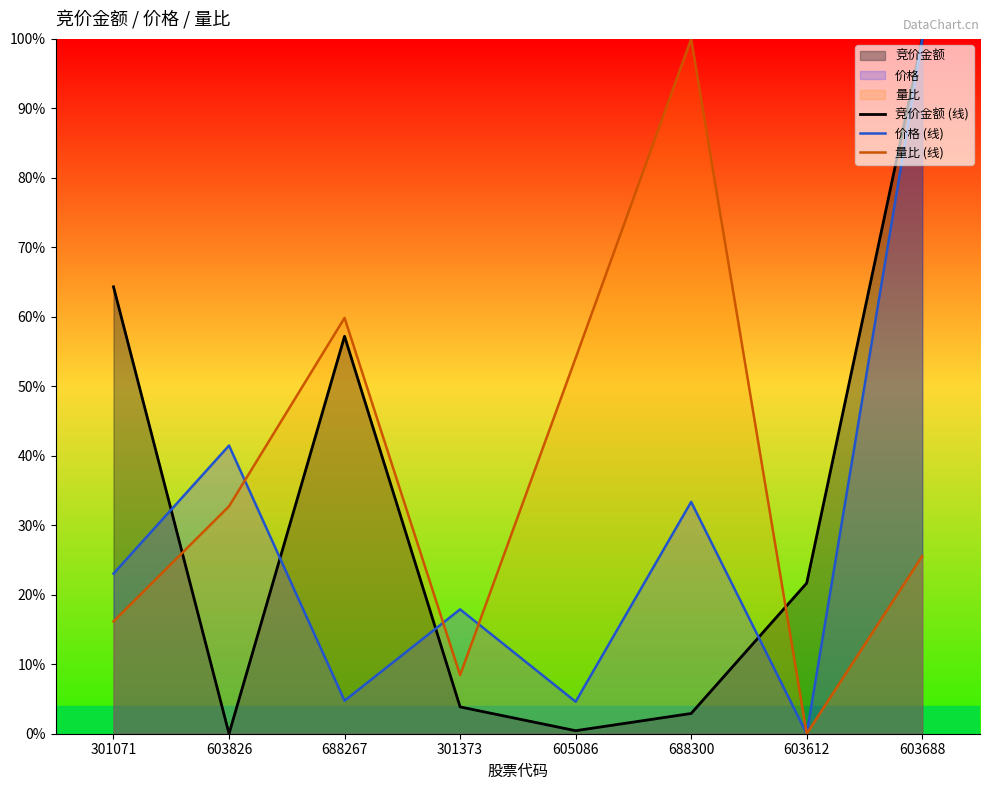

What is the value of the 竞价金额 (线) point at the 3rd from the left?

57.2